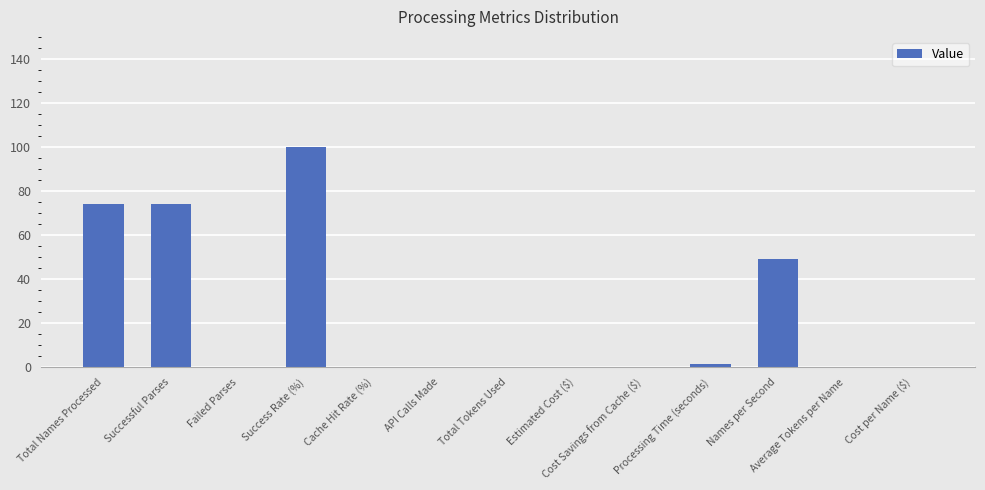

Is it true that the value at Cache Hit Rate (%) is -30.8?

False